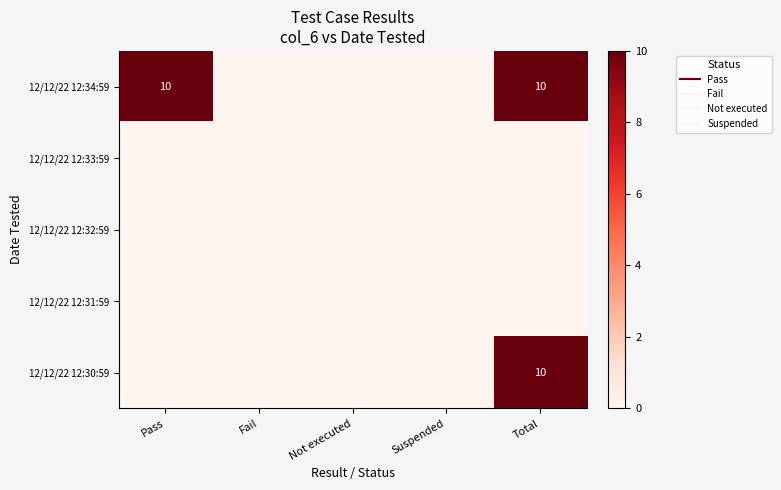

Which series has the widest spread of values?

12/12/22 12:34:59